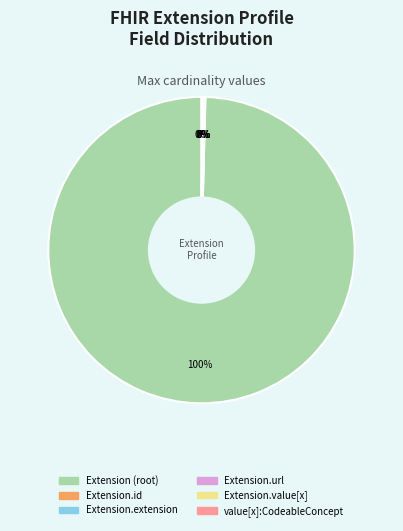

To the nearest percent, what is the difference between the largest and smallest slice percentages?

100%